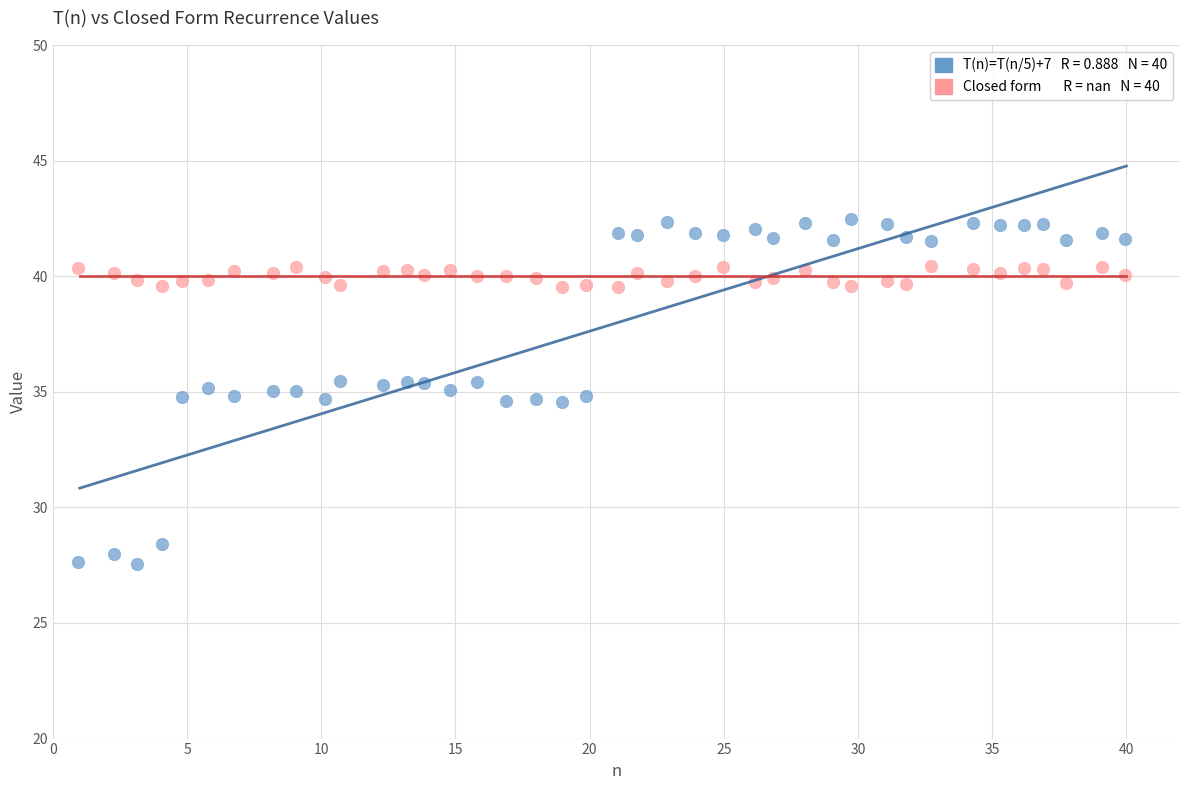

Across all data points, what is the range of Y values (max minus min)?

15.0